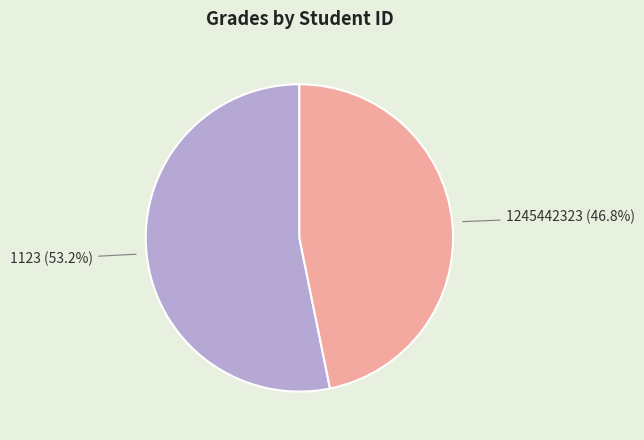

Is there any slice that represents more than half of the pie?

Yes